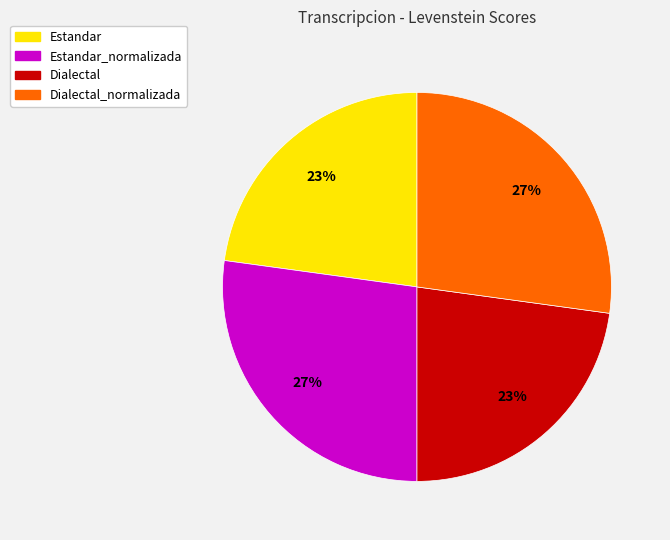

To the nearest percent, what portion does Estandar represent?

23%